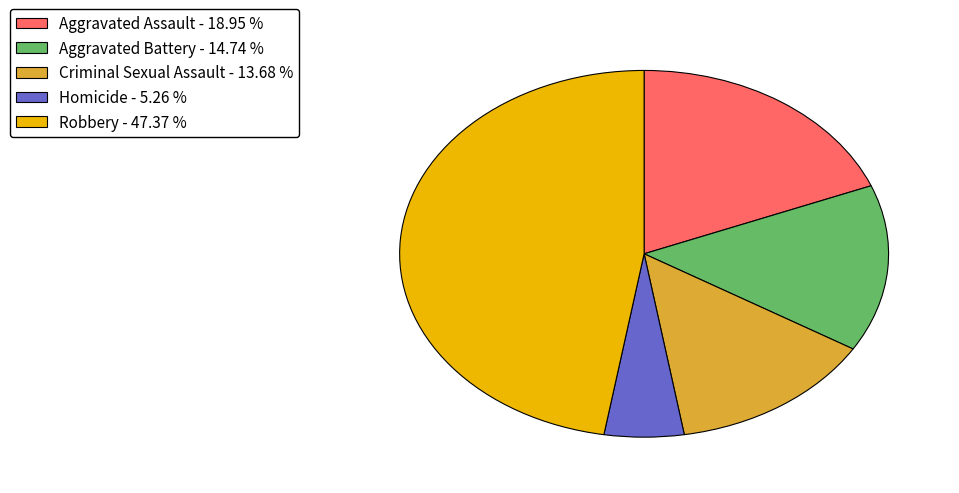

Is Aggravated Battery the majority of the pie?

No